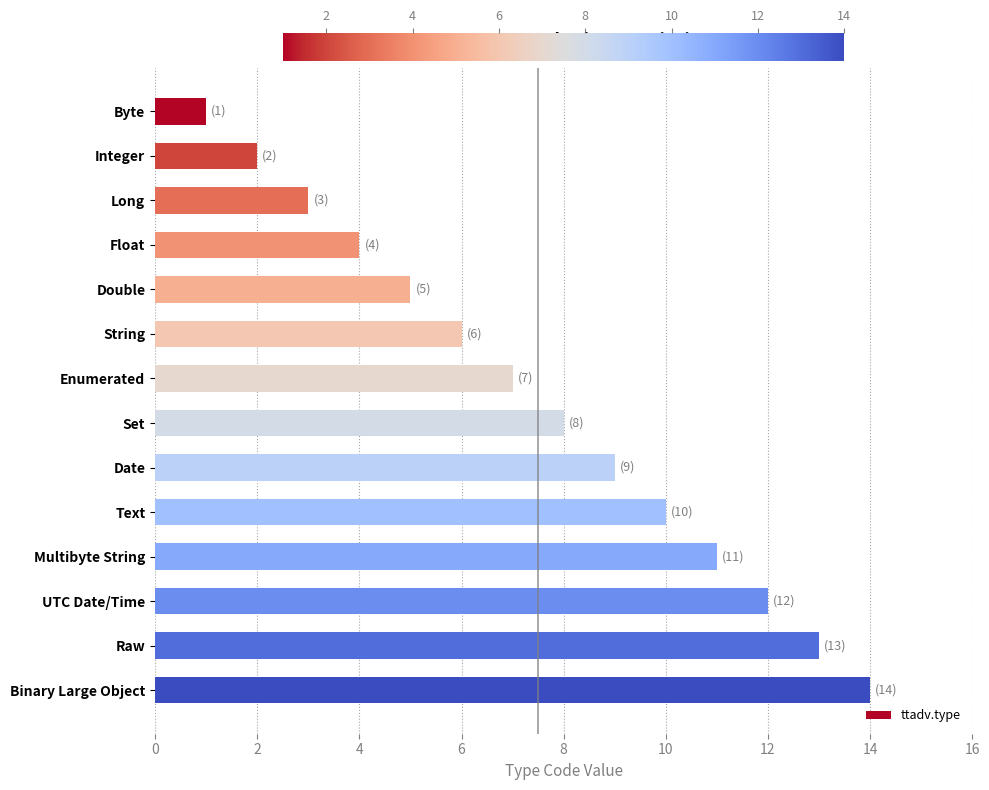

Rank the categories by value from lowest to highest.

Byte, Integer, Long, Float, Double, String, Enumerated, Set, Date, Text, Multibyte String, UTC Date/Time, Raw, Binary Large Object